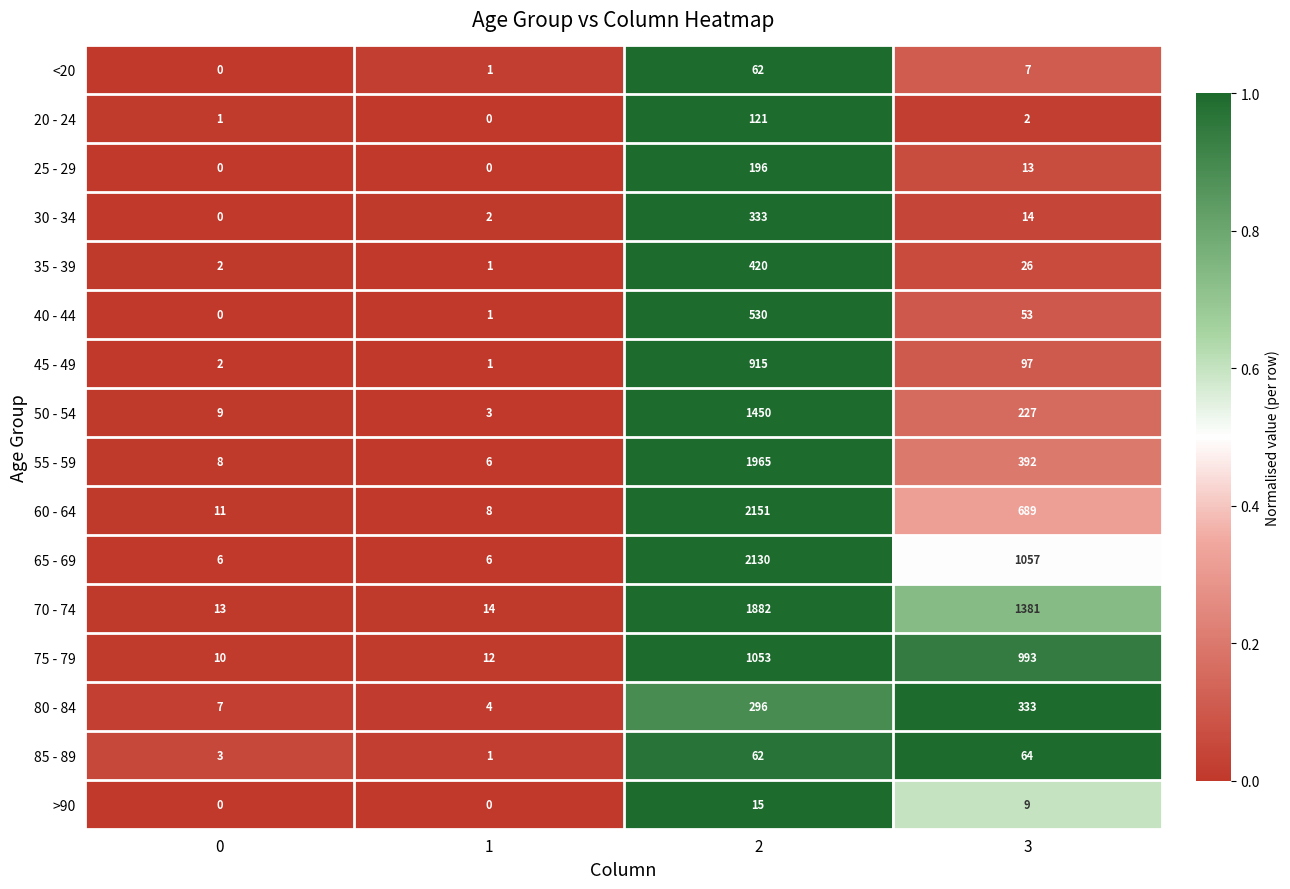

The 65 - 69 series shows 1057 at 3. True or false?

True